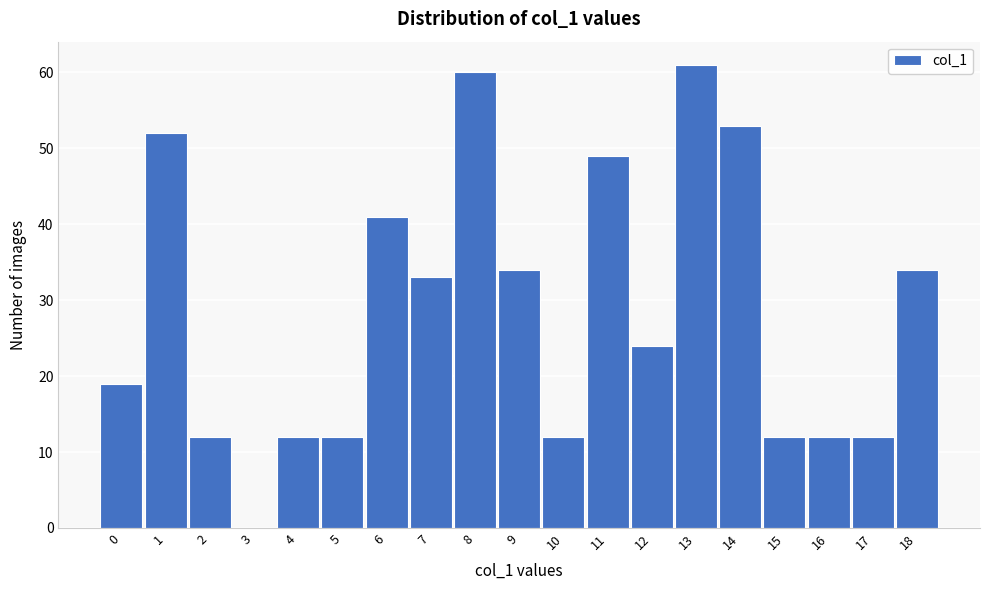

Reading left to right, extract all data points from this chart.

0=19	1=52	2=12	3=0	4=12	5=12	6=41	7=33	8=60	9=34	10=12	11=49	12=24	13=61	14=53	15=12	16=12	17=12	18=34